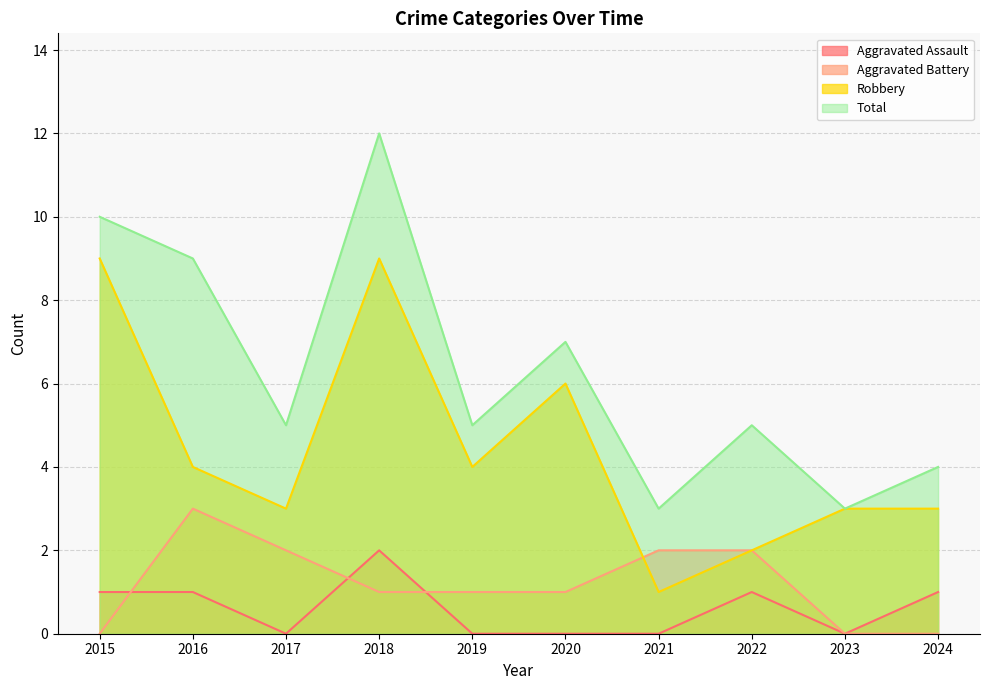

Where is the first local maximum for Total?

2018